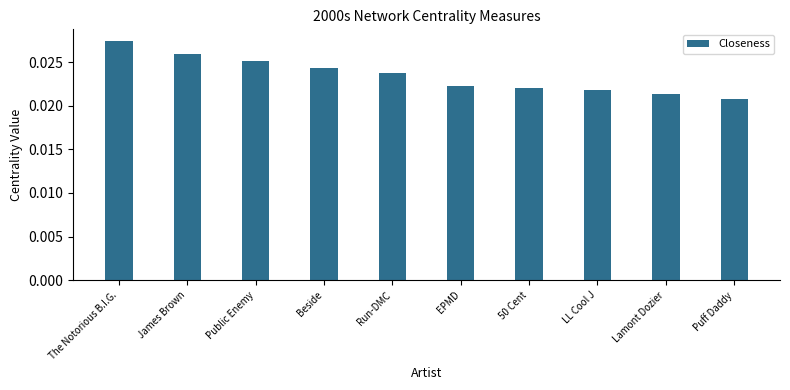

What is the label of the 6th bar from the right?

Run-DMC